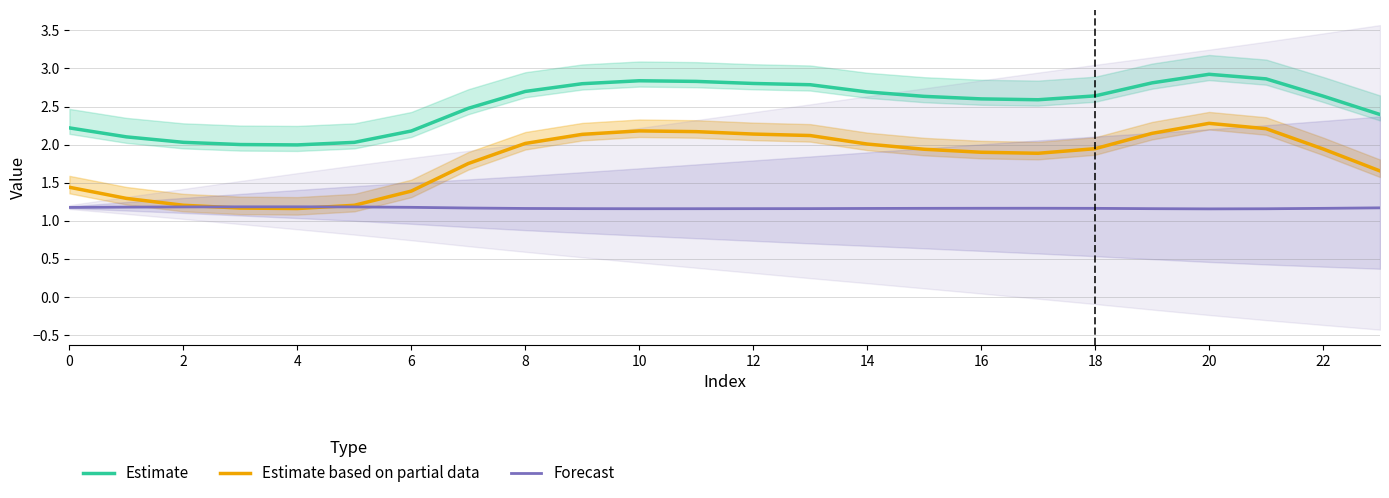

Is it true that Estimate based on partial data equals 1.9 at 18?

True